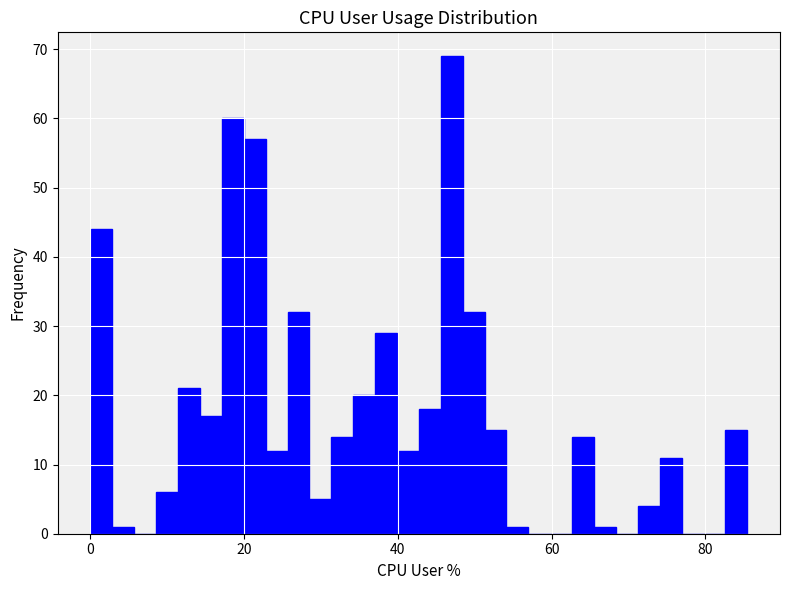

Around what value on the x-axis is the tallest bar? Give the approximate position of its centre, as read against the axis.

48